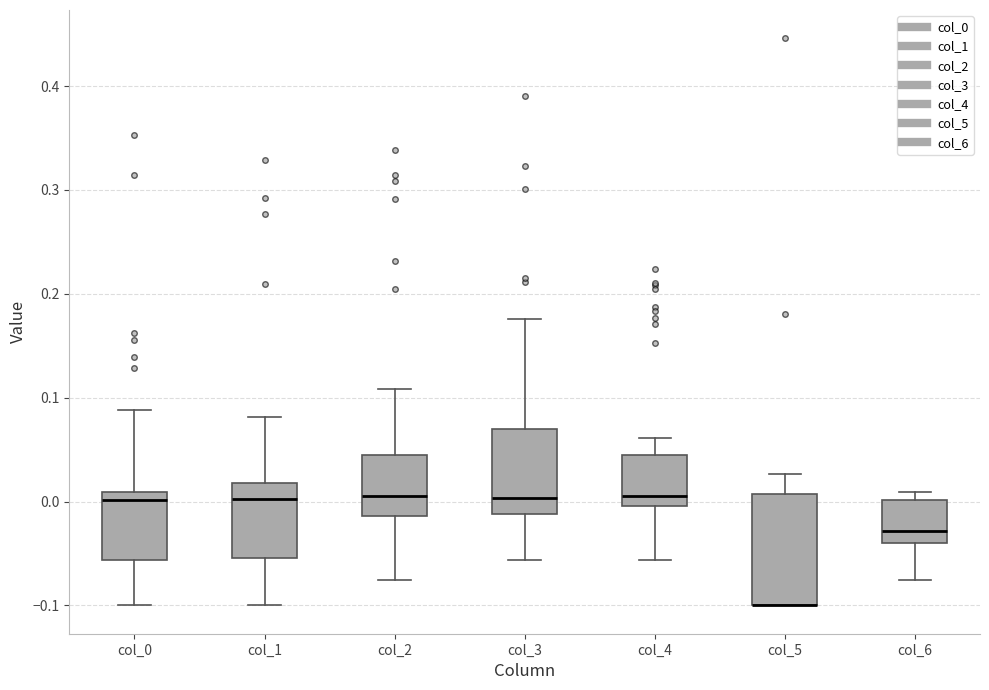

Reading left to right, transcribe this box plot: for each box, give where its median line is, the range the box spans, and where its two whiskers end, as read against the y-axis. The values are not printed on the chart, so give them approximately, as read against the axis.

col_0: median 0.00, box -0.06 to 0.01, whiskers -0.10 to 0.09
col_1: median 0.00, box -0.05 to 0.02, whiskers -0.10 to 0.08
col_2: median 0.01, box -0.01 to 0.05, whiskers -0.08 to 0.11
col_3: median 0.00, box -0.01 to 0.07, whiskers -0.06 to 0.18
col_4: median 0.01, box 0.00 to 0.04, whiskers -0.06 to 0.06
col_5: median -0.10 (drawn on the box's lower edge), box -0.10 to 0.01, whiskers -0.10 to 0.03
col_6: median -0.03, box -0.04 to 0.00, whiskers -0.08 to 0.01